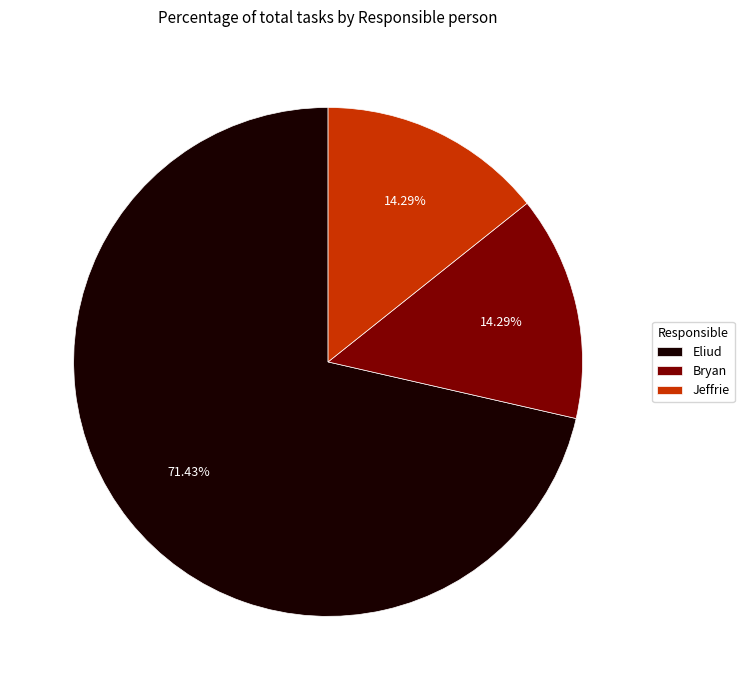

Is it true that Bryan is 14% of the pie?

True